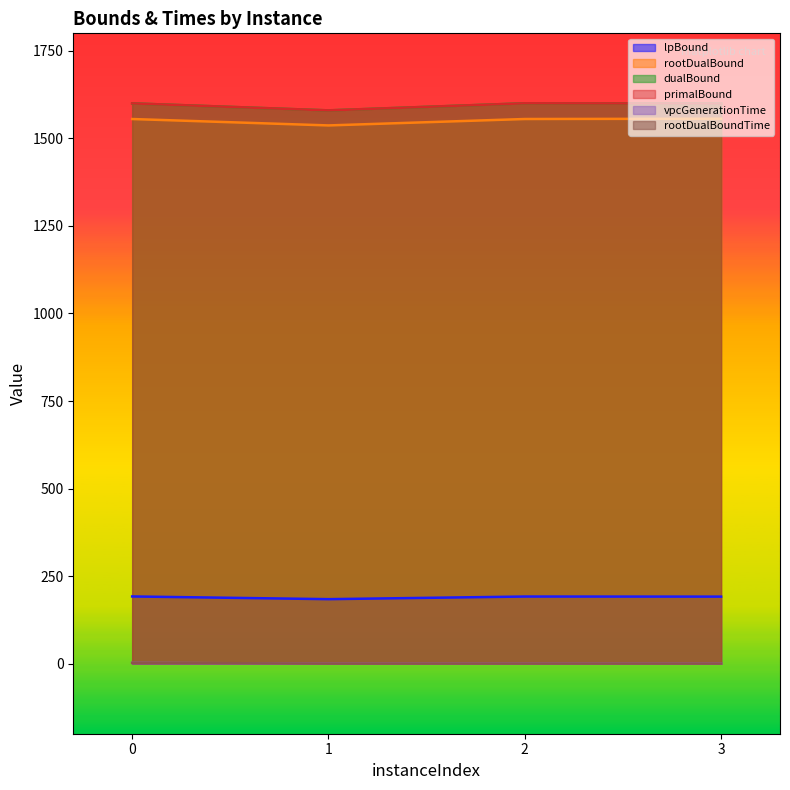

At which category does the chart reach its minimum across all series?

1